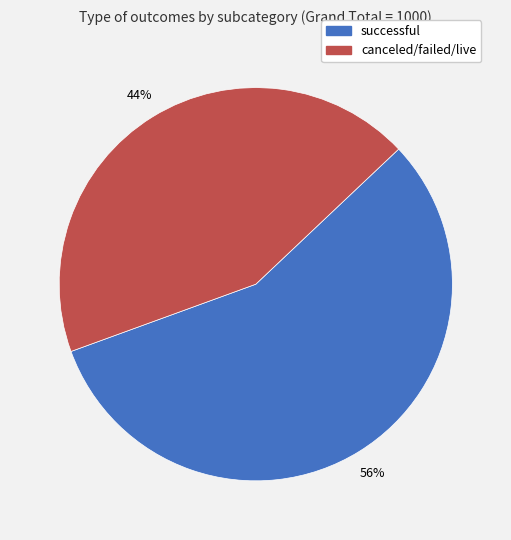

To the nearest percent, what is the average slice percentage?

50%